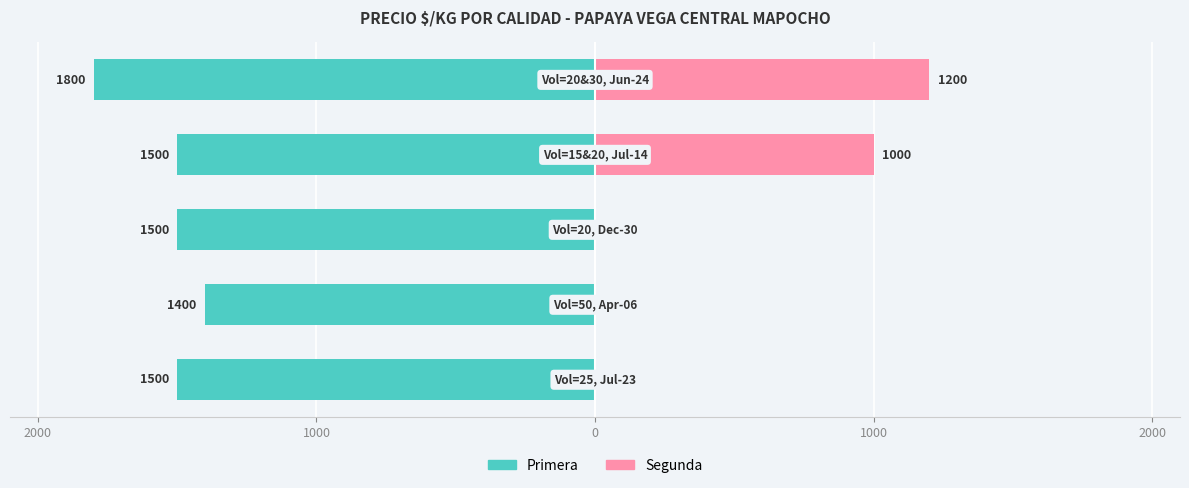

The Segunda series shows -557 at 0. True or false?

False